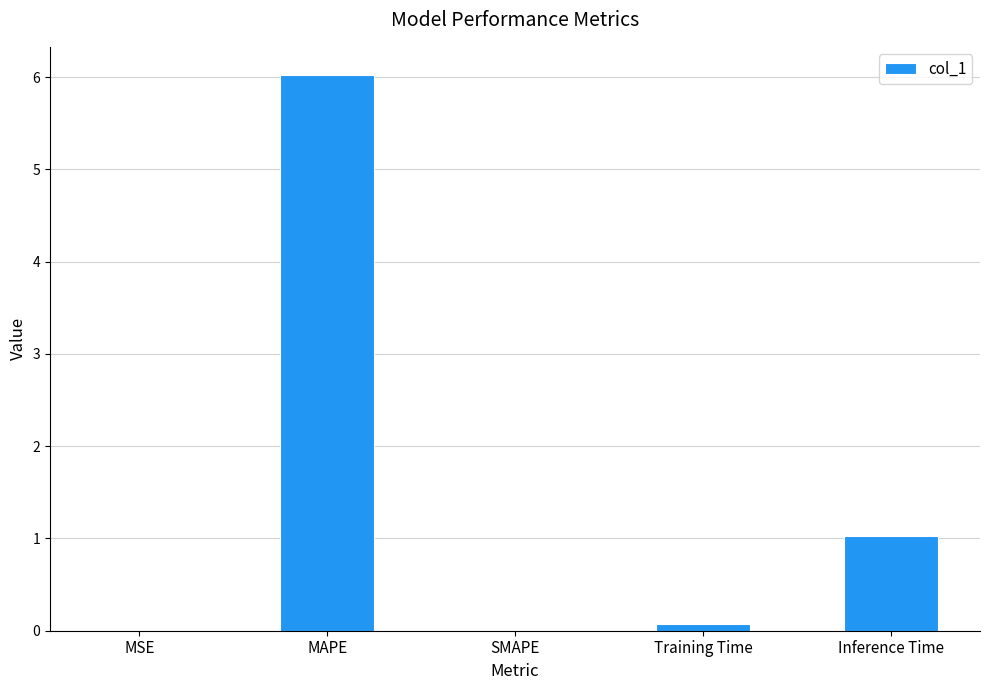

What is the greatest value displayed?

6.0